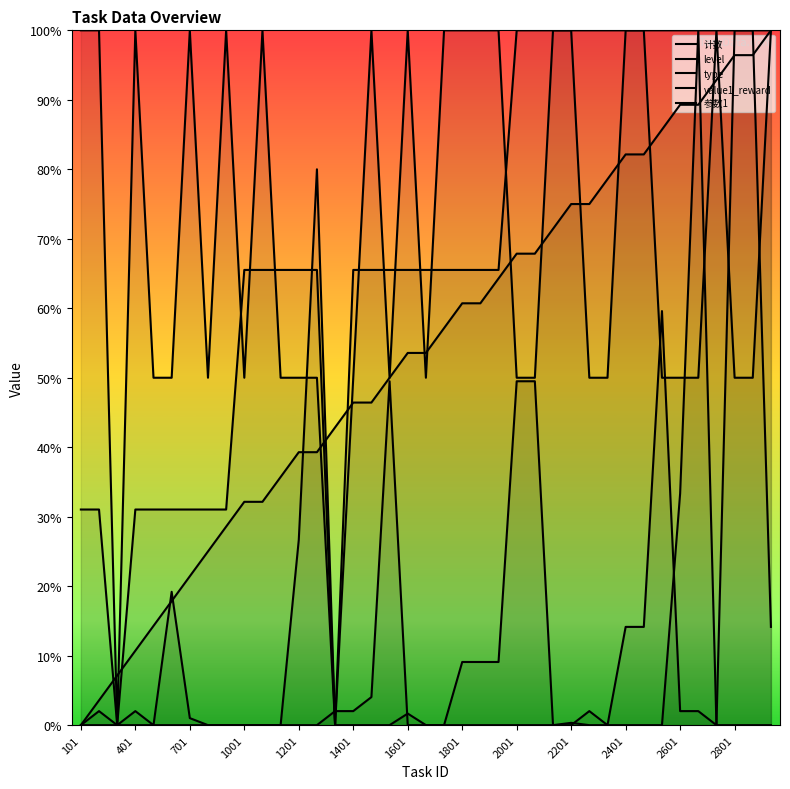

What is the difference between the maximum and minimum values in the 参数1 series?

100.0